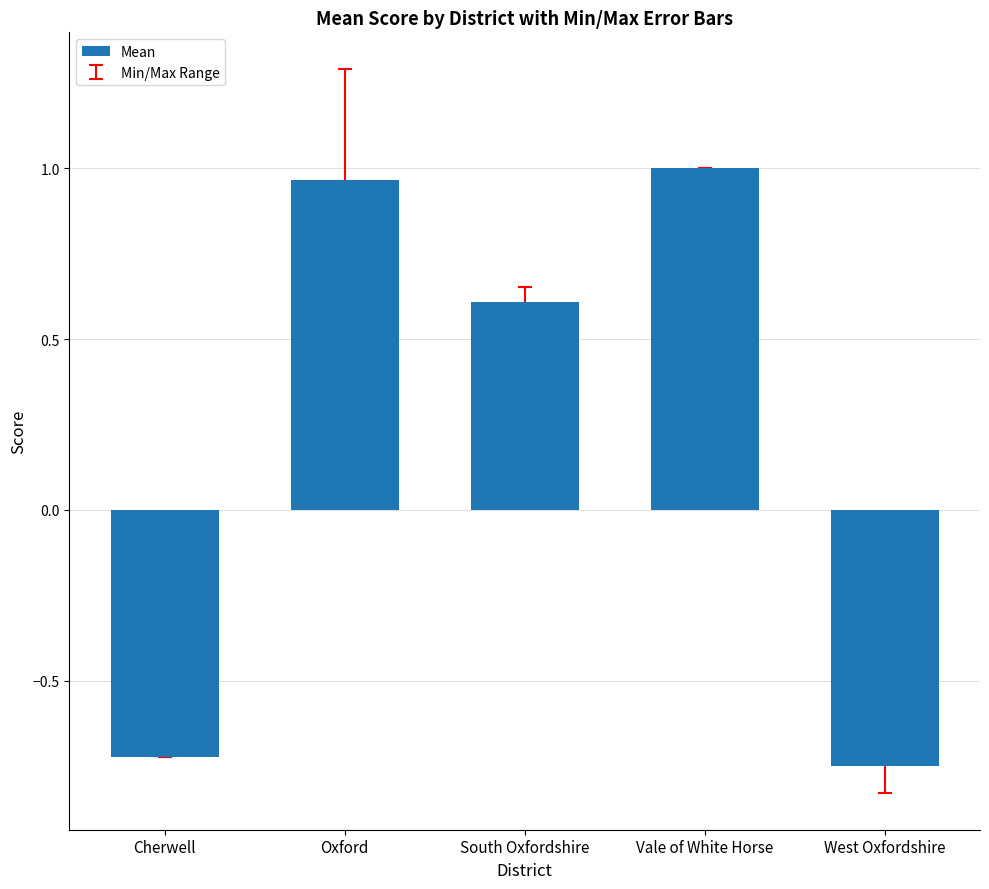

Count the number of categories in the chart.

5